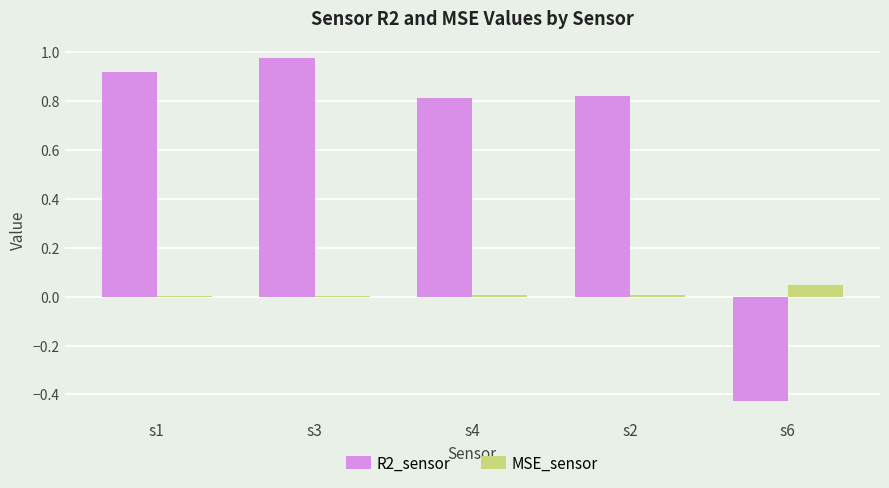

At which category is the sum across all series the highest?

s3